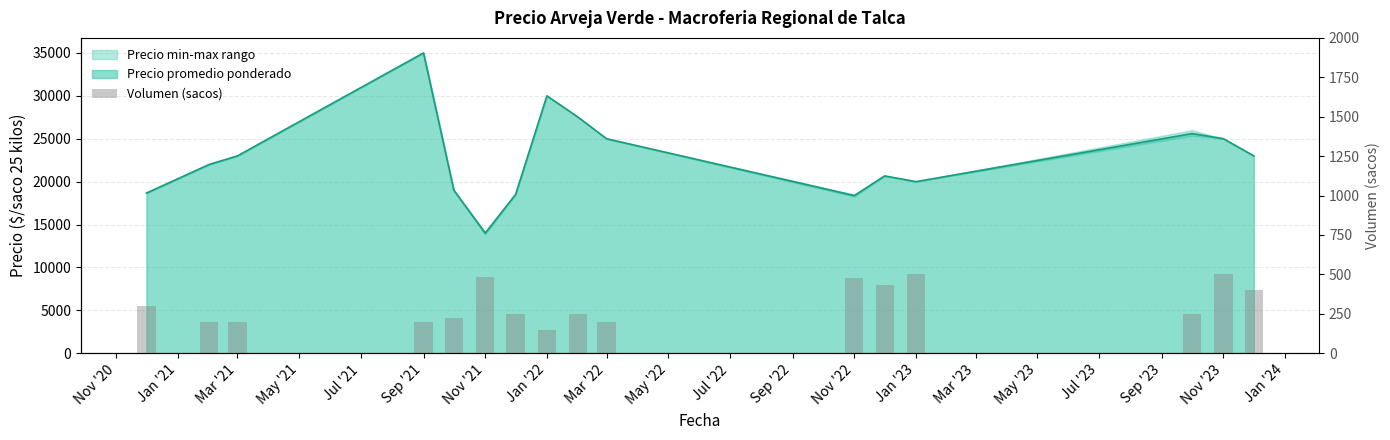

How many data points are less than 250?

6